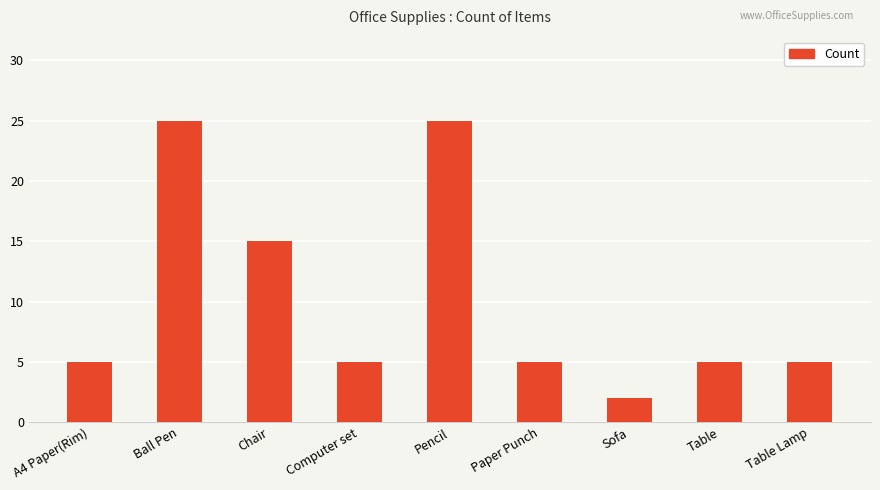

Between Sofa and A4 Paper(Rim), which is larger?

A4 Paper(Rim)